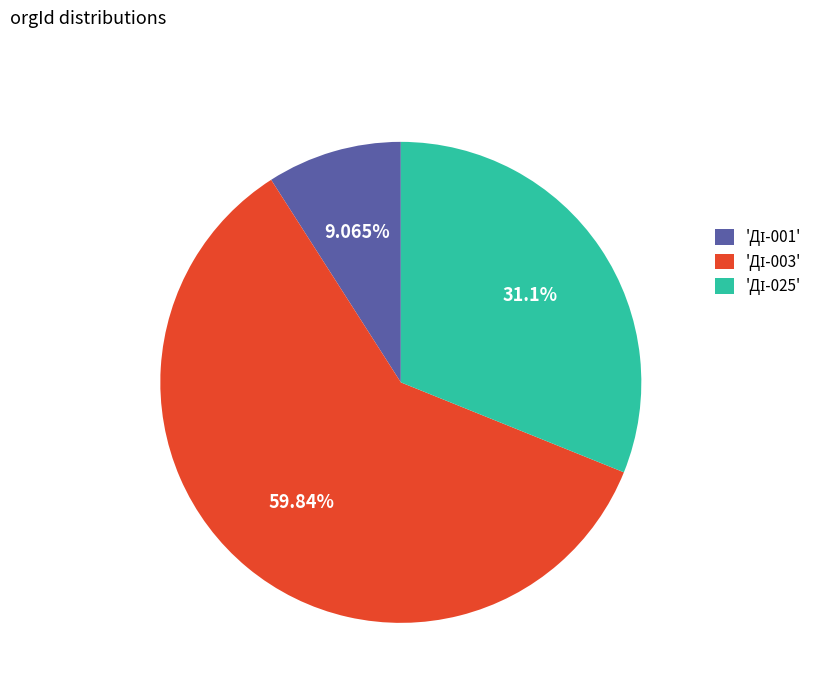

Does any single category account for the majority?

Yes